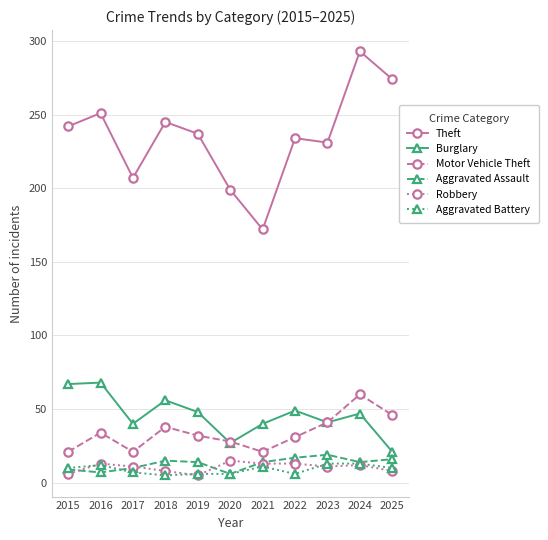

What is the difference between the maximum and minimum values in the Theft series?

121